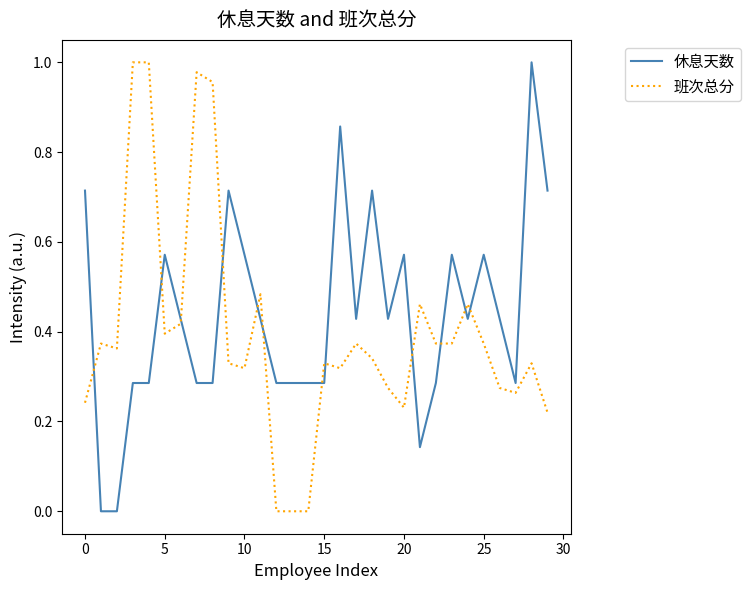

What is the value of the 班次总分 point at the 28th from the left?

0.3